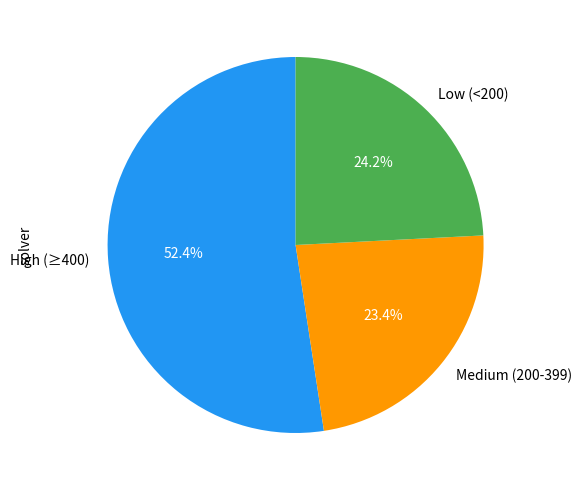

Which category has the smallest portion of the pie?

Medium (200-399)